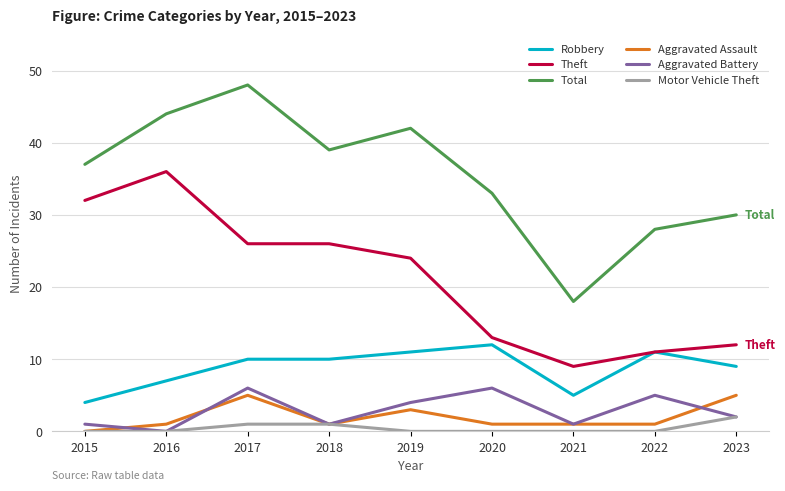

Reading left to right, list all the values displayed in this chart.

Robbery: 2015=4	2016=7	2017=10	2018=10	2019=11	2020=12	2021=5	2022=11	2023=9
Theft: 2015=32	2016=36	2017=26	2018=26	2019=24	2020=13	2021=9	2022=11	2023=12
Total: 2015=37	2016=44	2017=48	2018=39	2019=42	2020=33	2021=18	2022=28	2023=30
Aggravated Assault: 2015=0	2016=1	2017=5	2018=1	2019=3	2020=1	2021=1	2022=1	2023=5
Aggravated Battery: 2015=1	2016=0	2017=6	2018=1	2019=4	2020=6	2021=1	2022=5	2023=2
Motor Vehicle Theft: 2015=0	2016=0	2017=1	2018=1	2019=0	2020=0	2021=0	2022=0	2023=2